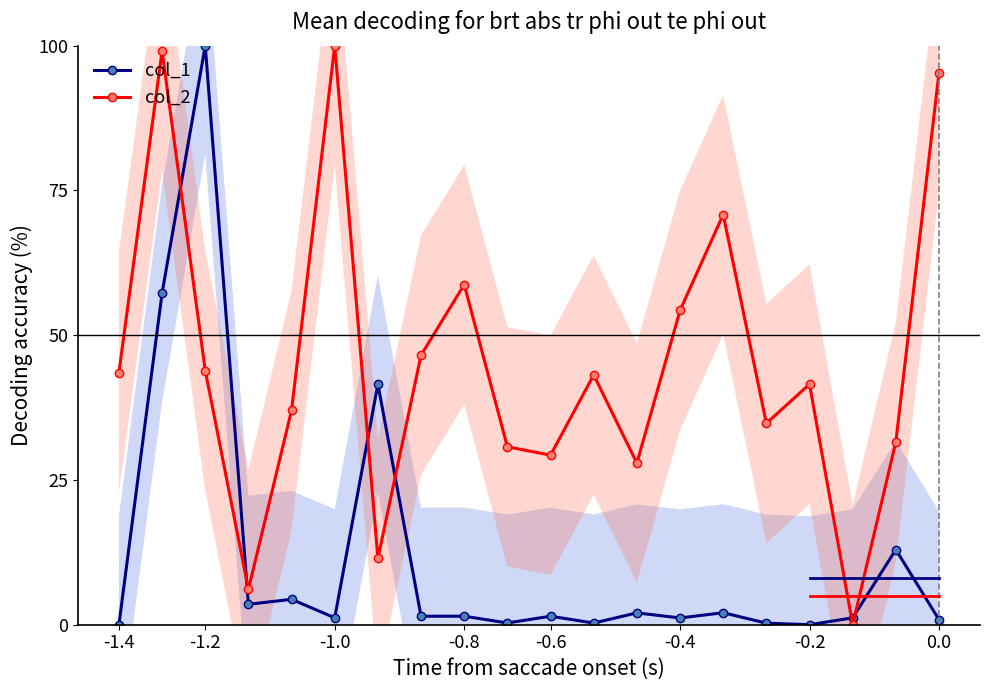

Which series ends up on top after the final intersection of col_2 and col_1?

col_2